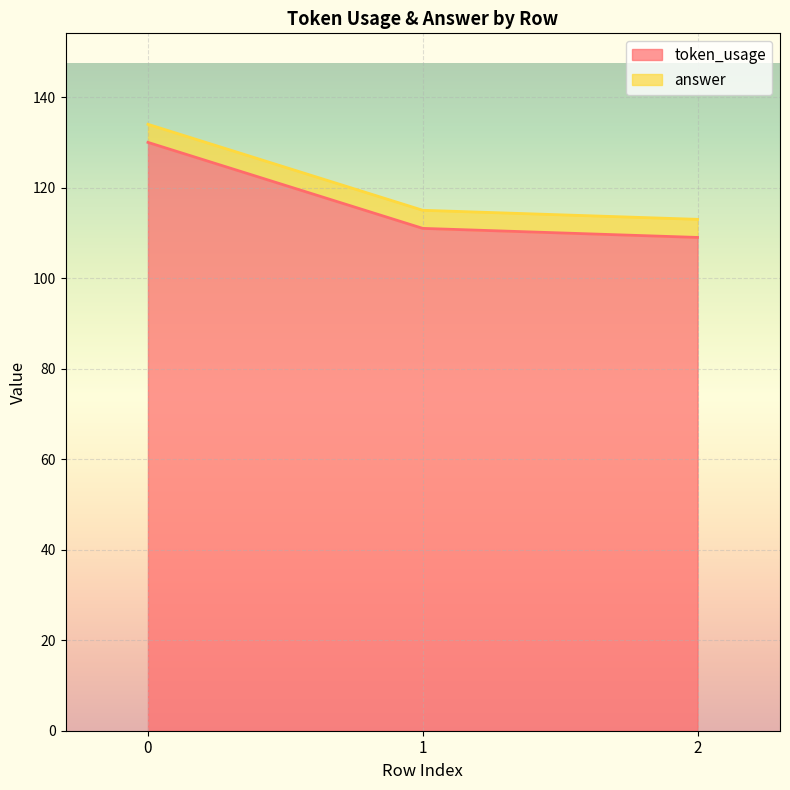

What is the difference between the maximum and minimum values in the token_usage series?

21